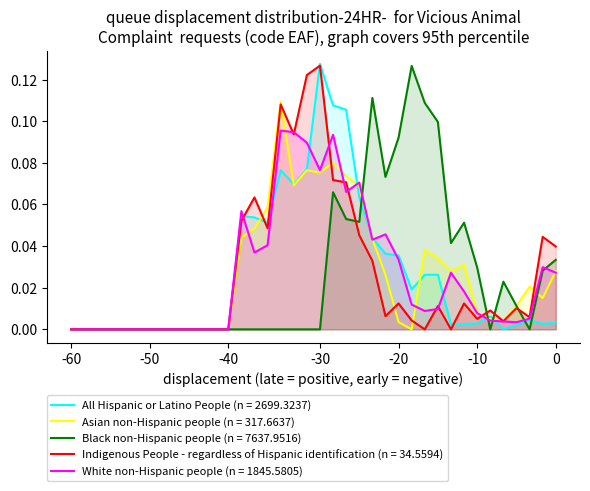

At which label does Indigenous People - regardless of Hispanic identification (n = 34.5594) reach its peak?

-30